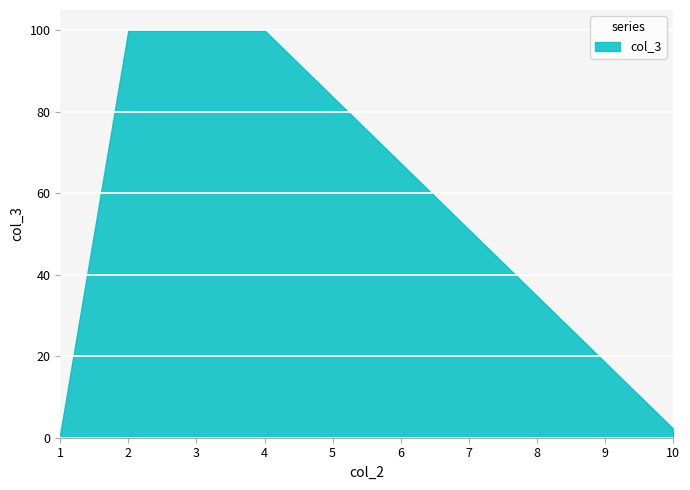

Does the chart display data point markers on the line(s)?

No